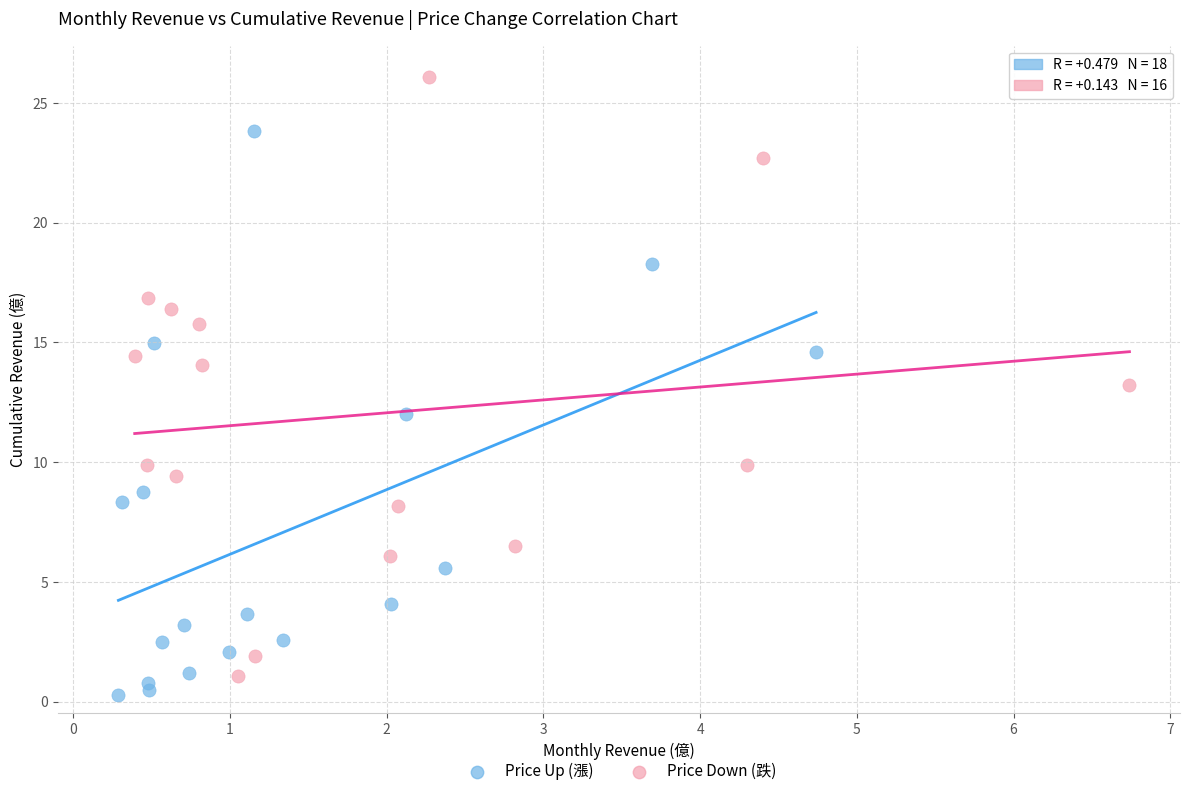

What are all the series names shown in the legend?

Price Up (漲), Price Down (跌)